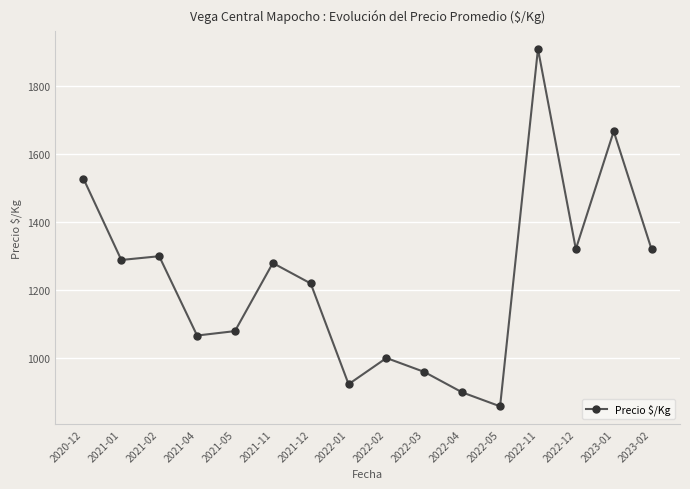

What is the ratio of the value at 2023-02 to the value at 2023-01?

0.8